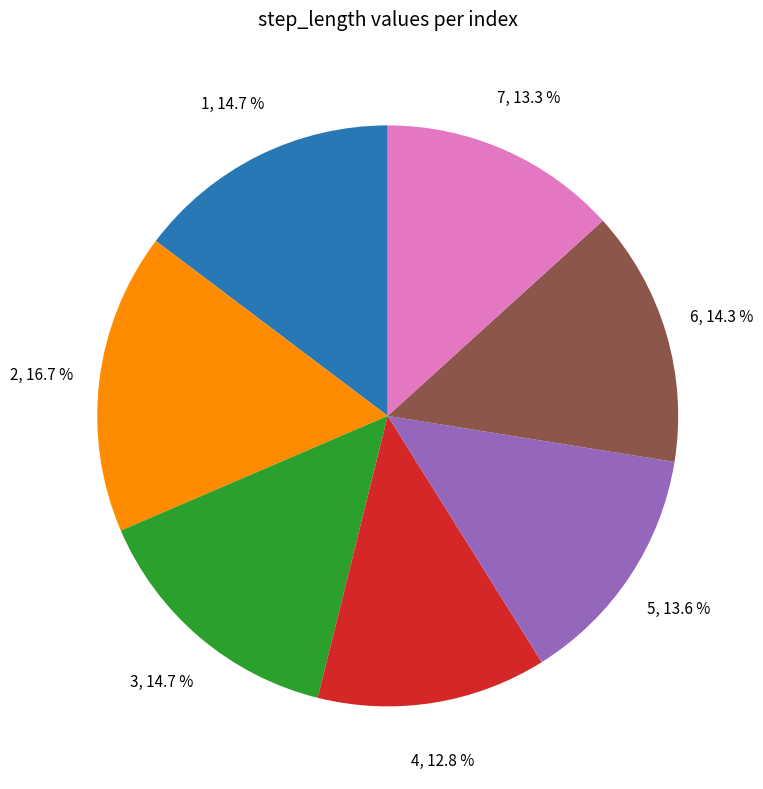

Which has a higher value, 5 or 6?

6